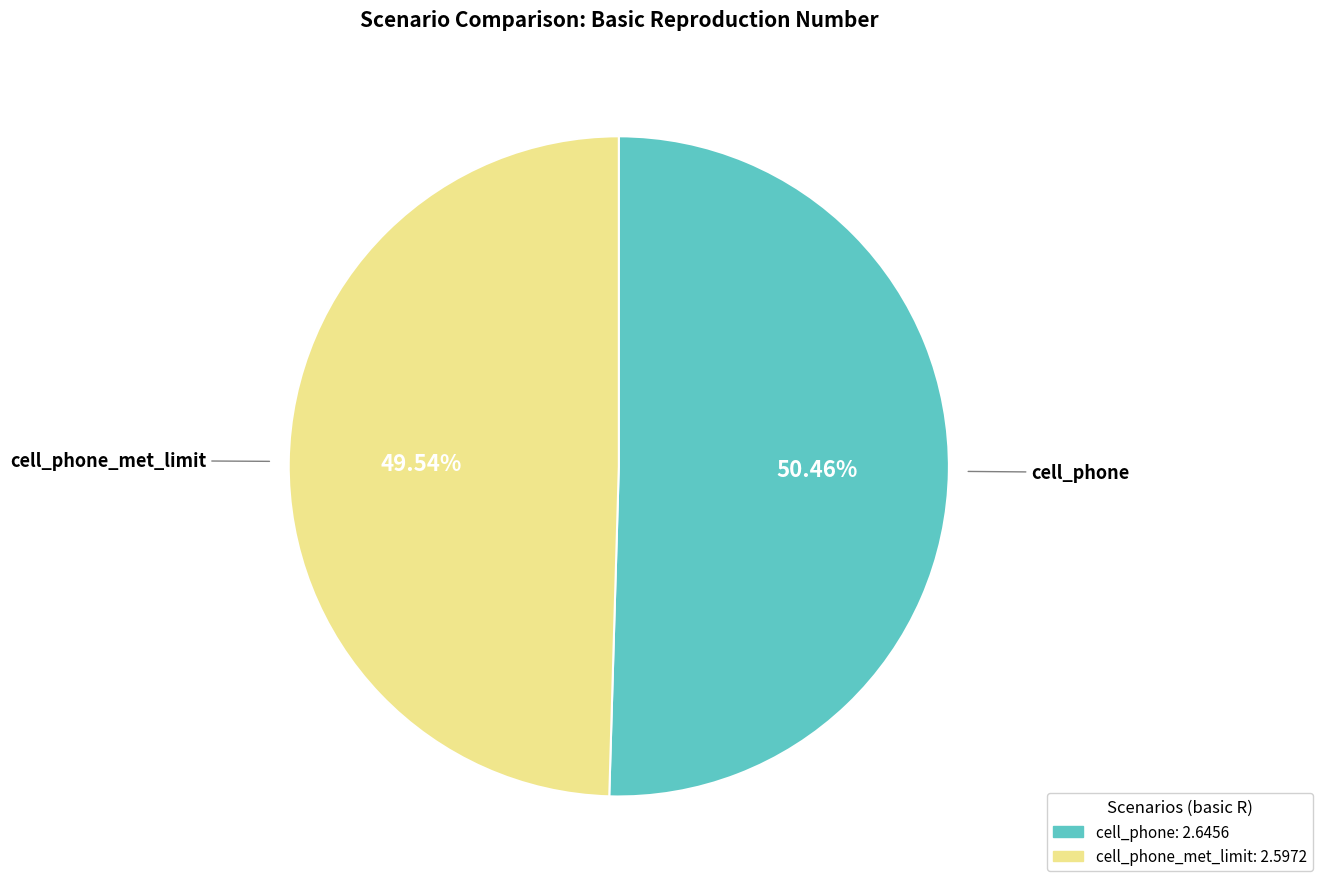

Does any single category account for the majority?

Yes